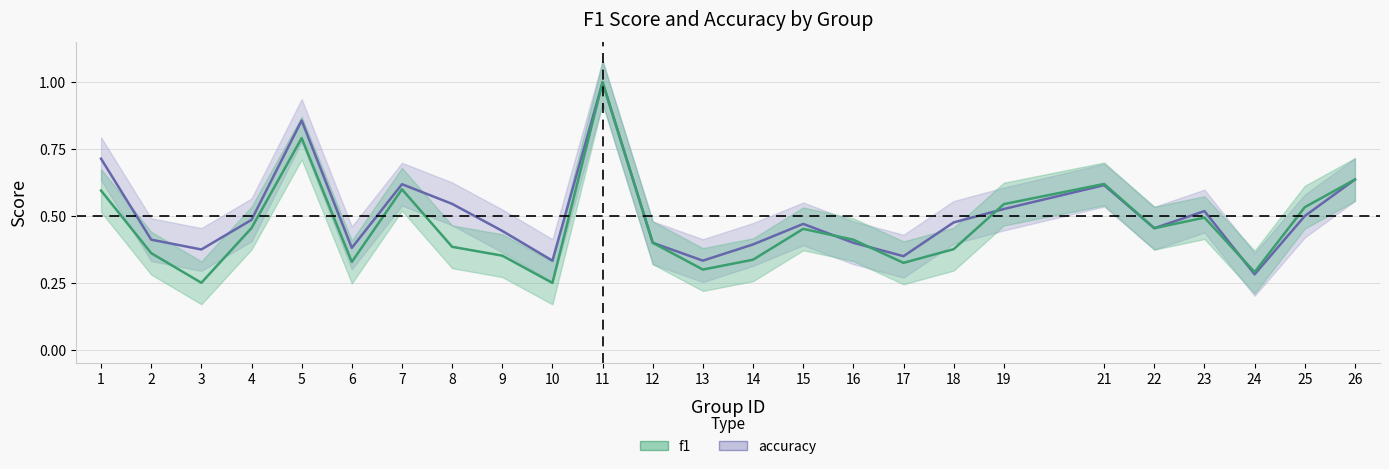

At which category does accuracy reach its first local valley?

3